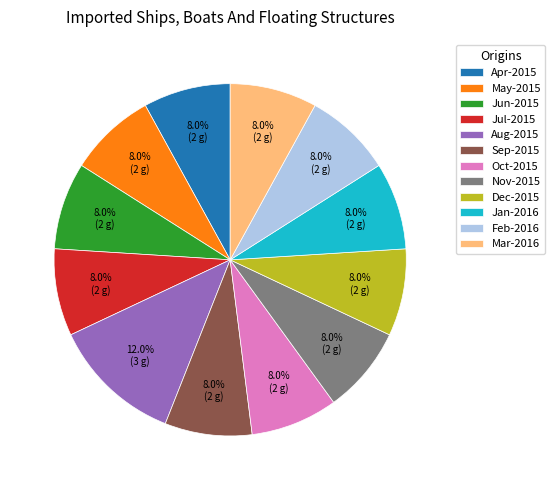

To the nearest percent, what is the average slice percentage?

8%